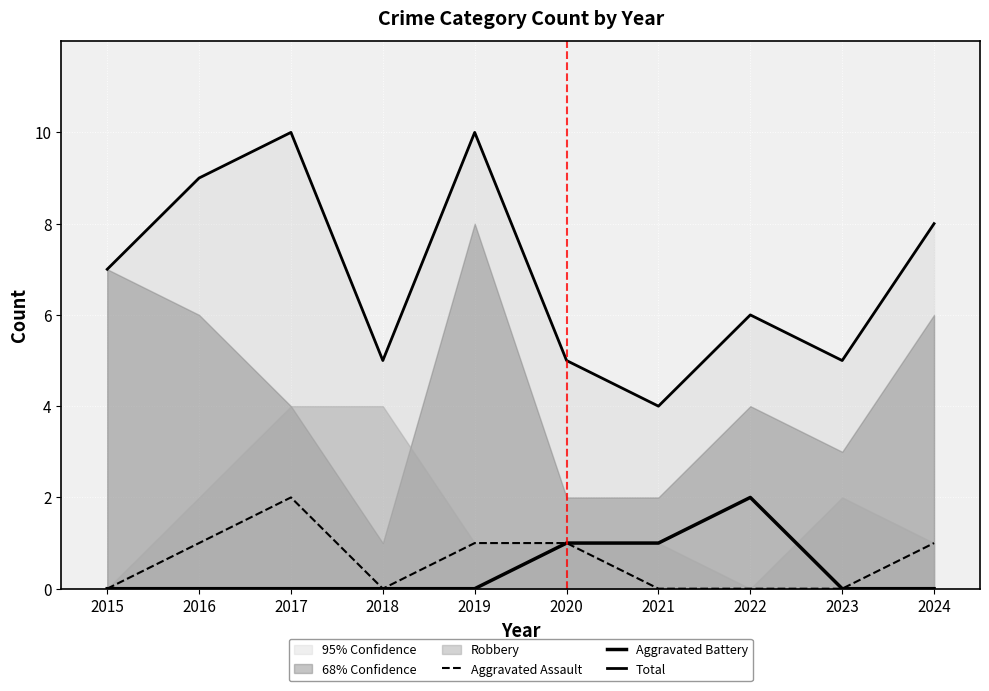

What is the difference between the highest and lowest values at 2018?

5